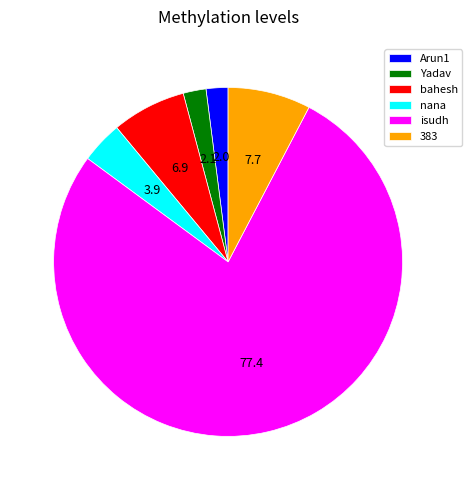

Between nana and isudh, which is larger?

isudh